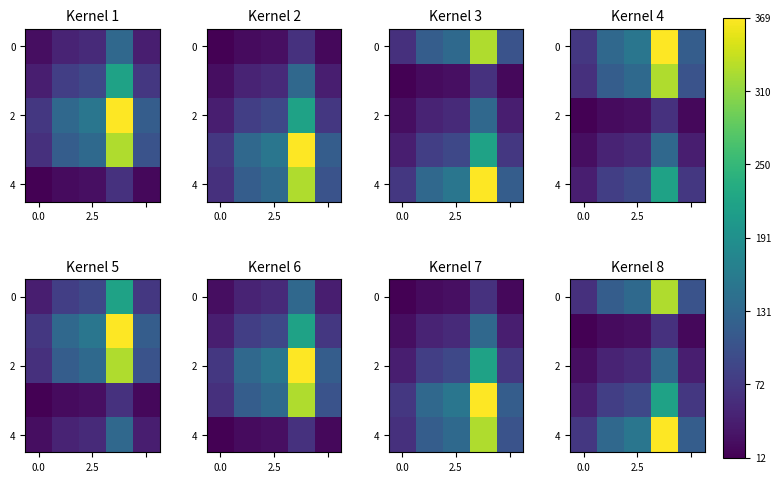

Is it true that 2 equals 33.0 at 0.0?

False